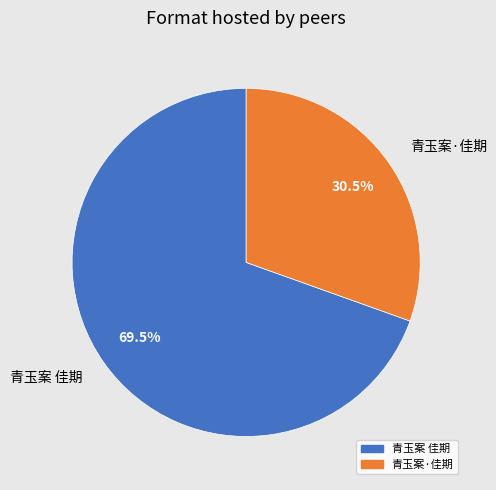

Rank the categories by value from lowest to highest.

青玉案·佳期, 青玉案 佳期